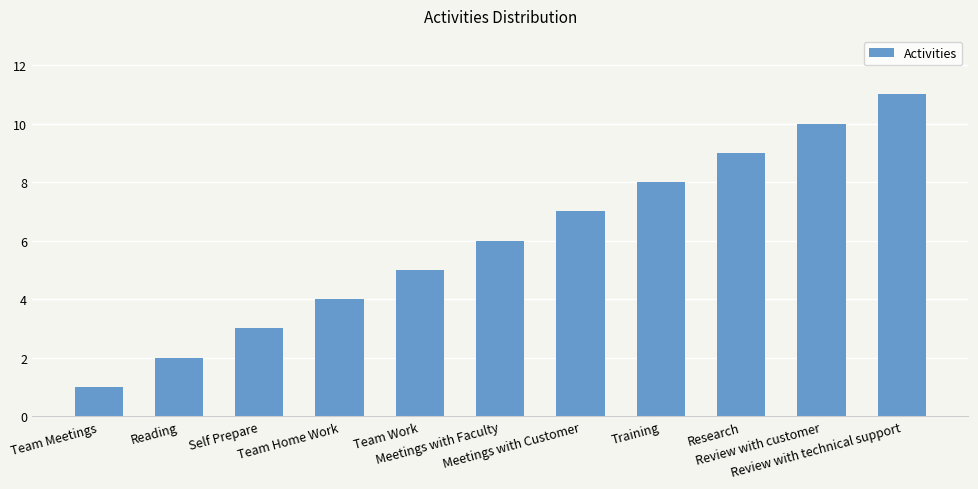

What position from the right is Meetings with Faculty?

6